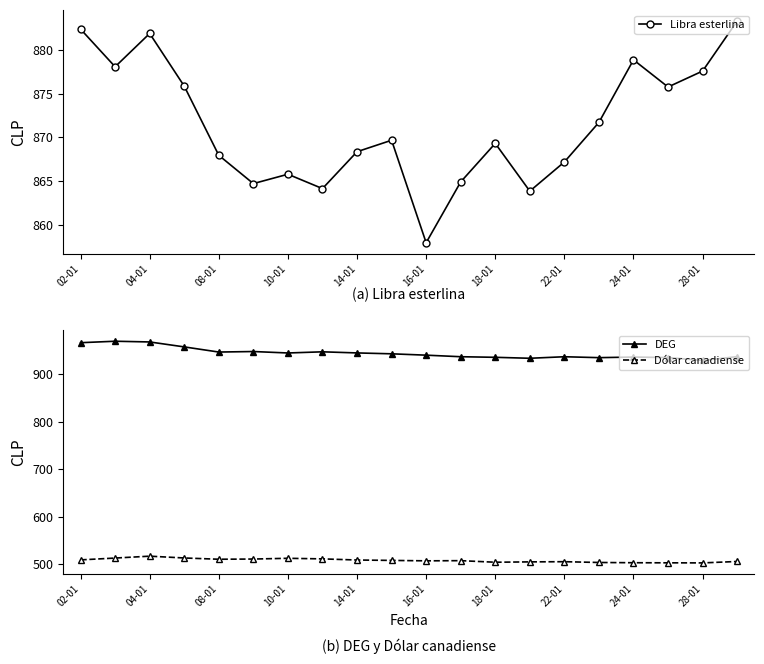

Rank the series by their maximum value, from lowest to highest.

Dólar canadiense, Libra esterlina, DEG